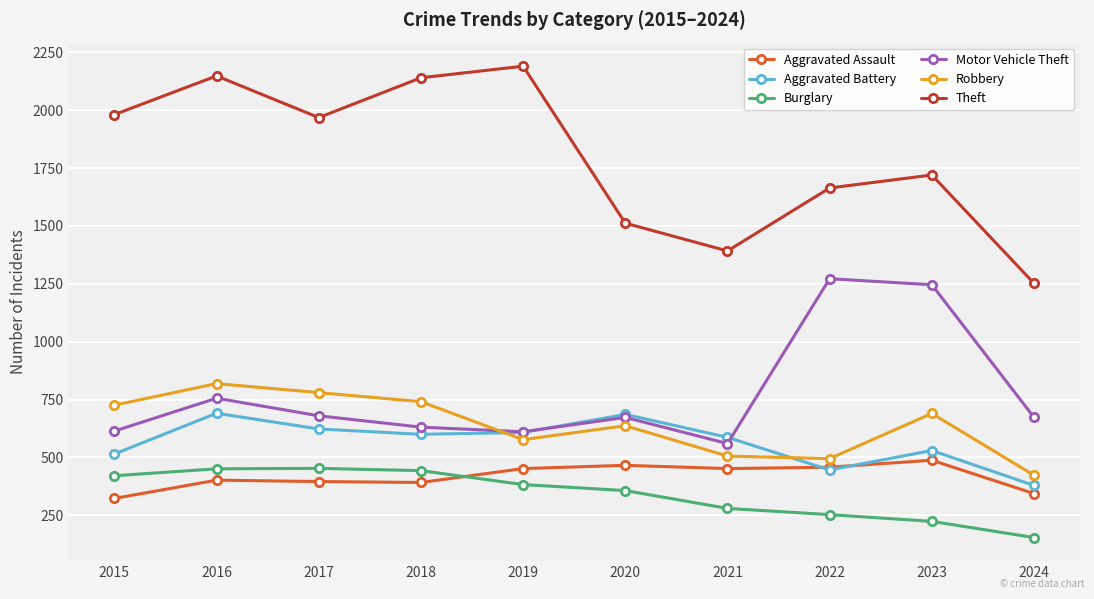

True or false: Motor Vehicle Theft has a value of 941 at 2019.

False